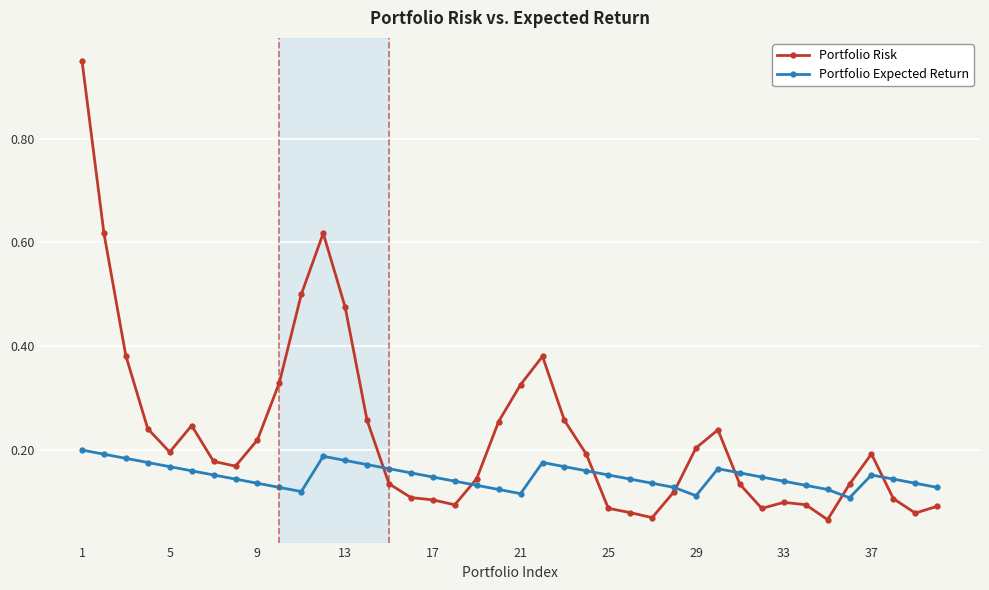

List the series in order of their peak value, highest first.

Portfolio Risk, Portfolio Expected Return